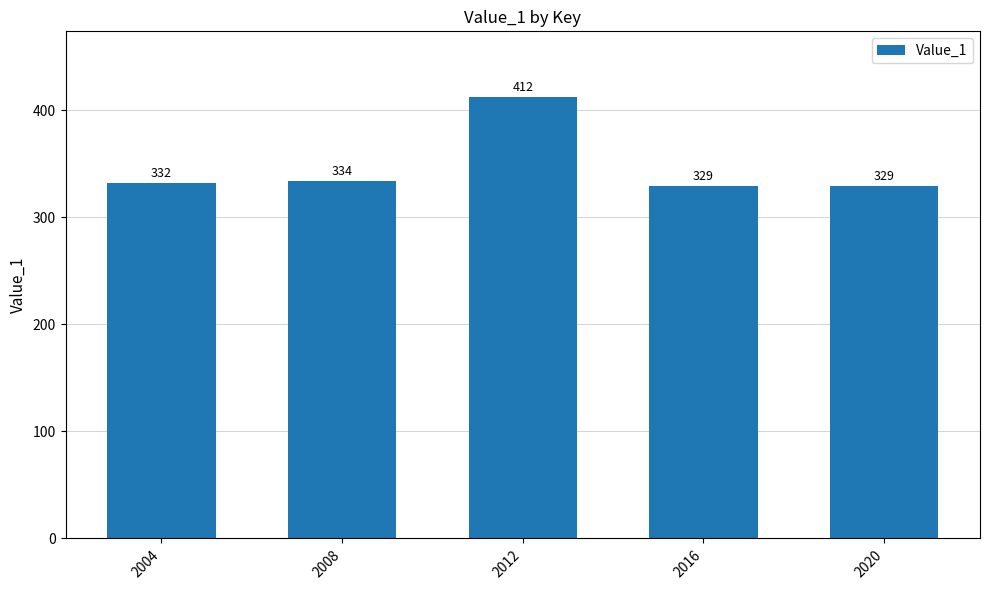

What is the maximum value shown in the chart?

412